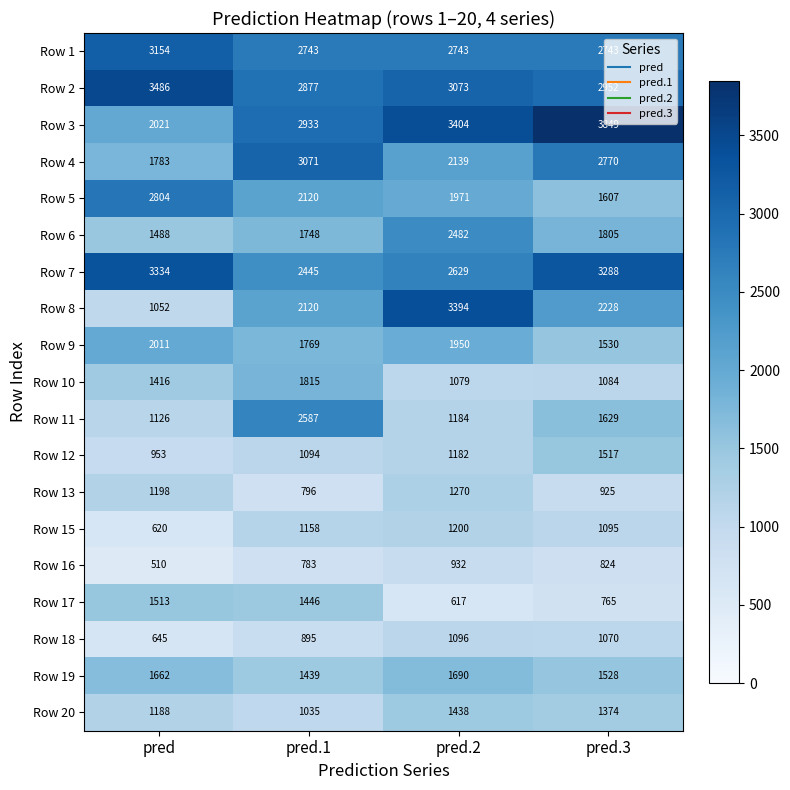

The Row 15 series shows 841 at pred. True or false?

False